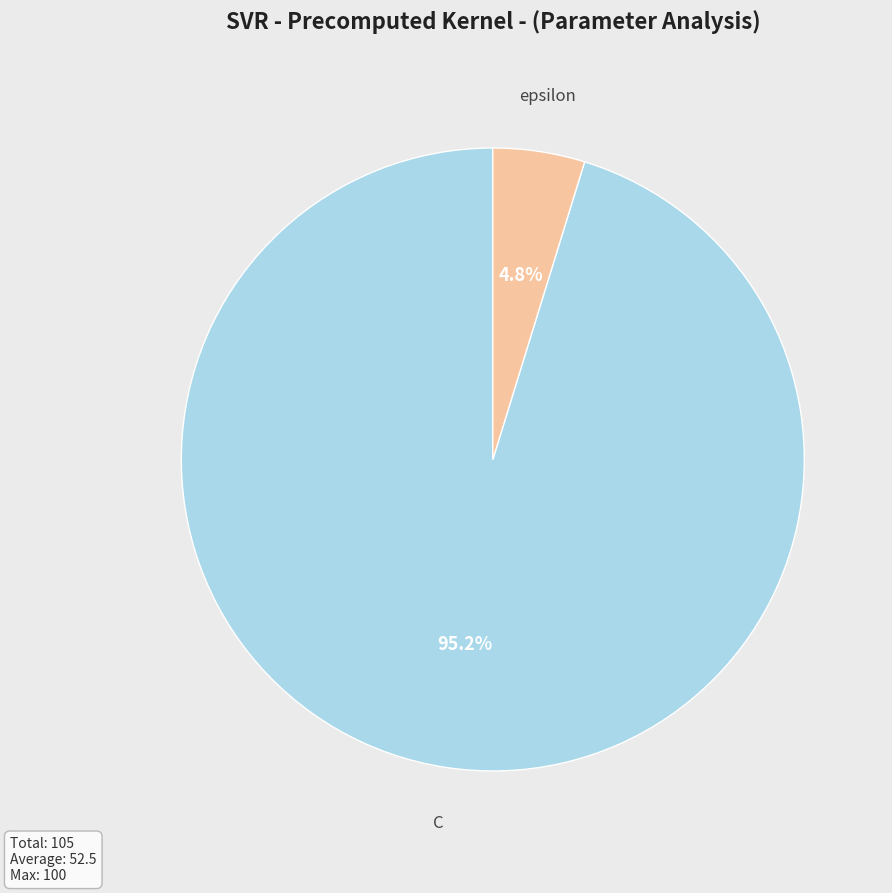

How many segments does this pie chart have?

2